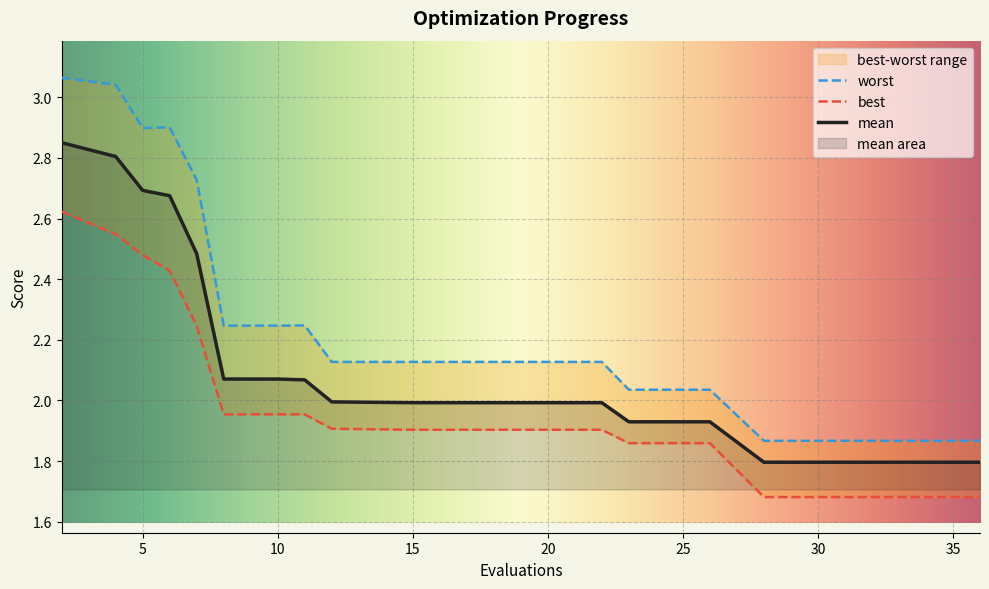

Is the value of best at 8 greater than the value of mean at 10?

No